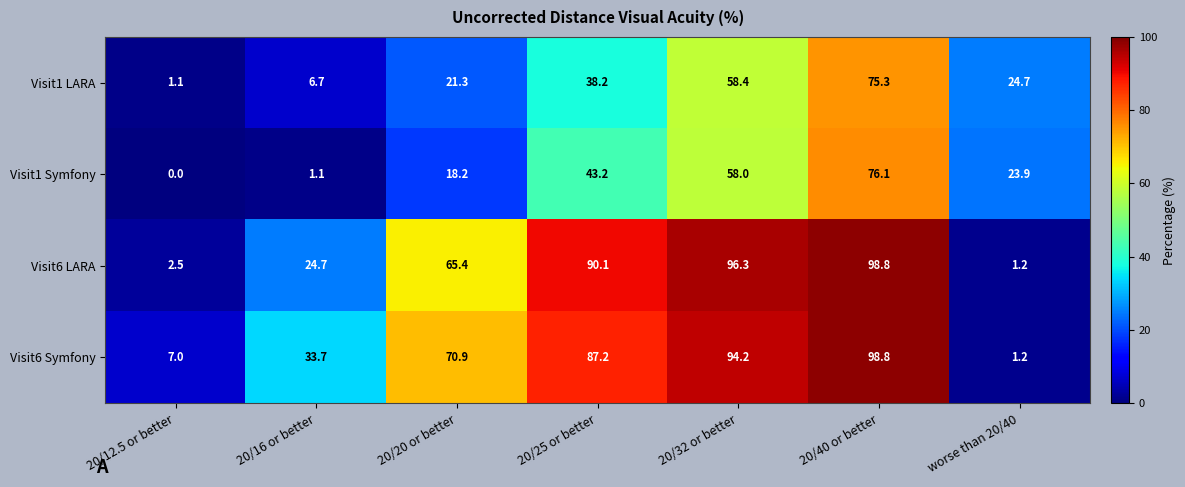

At which category is the sum across all series the highest?

20/40 or better